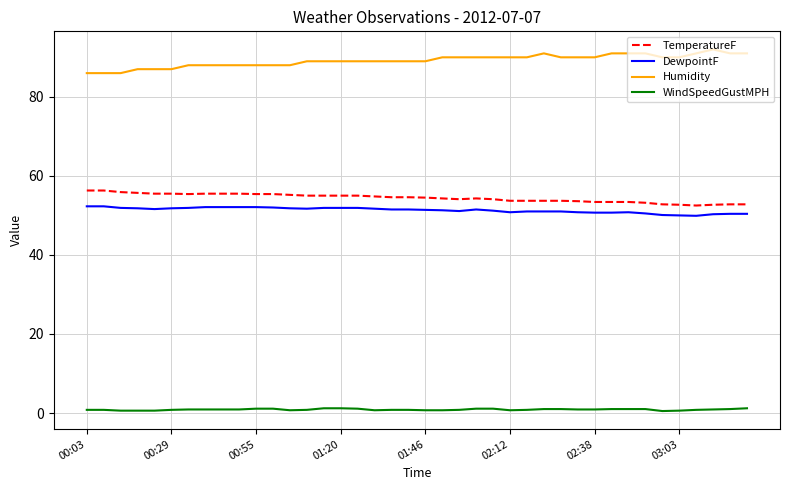

What is the maximum value for TemperatureF?

56.3